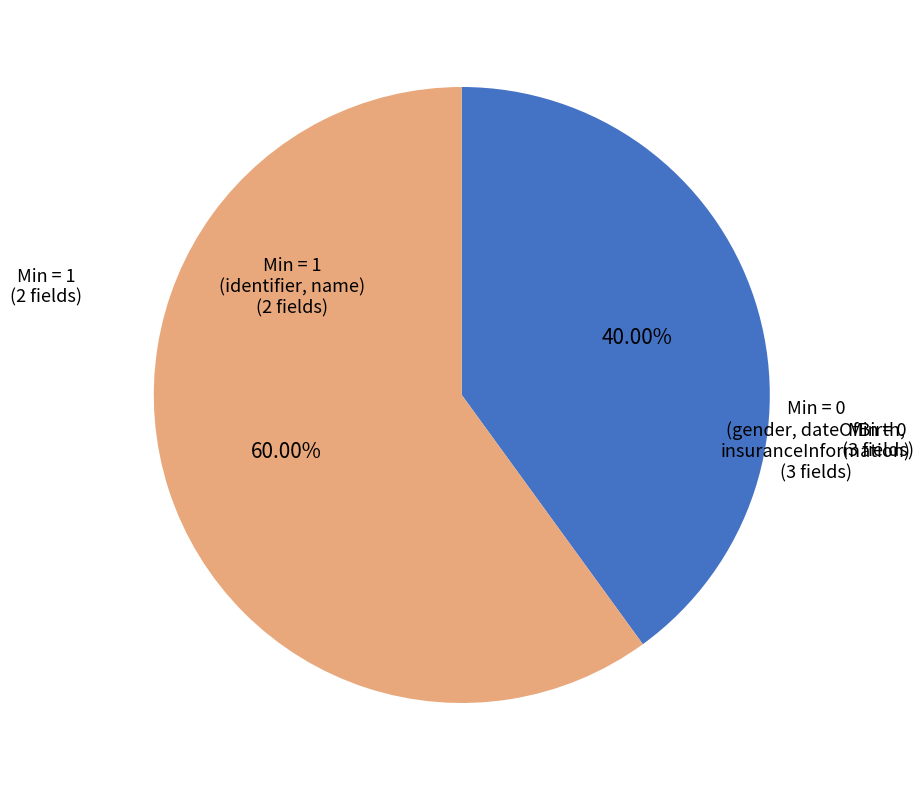

Is there a majority slice in this chart?

Yes